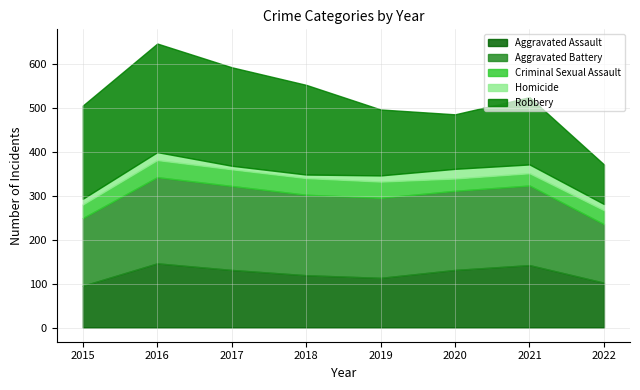

The Aggravated Assault series shows 131 at 2020. True or false?

True